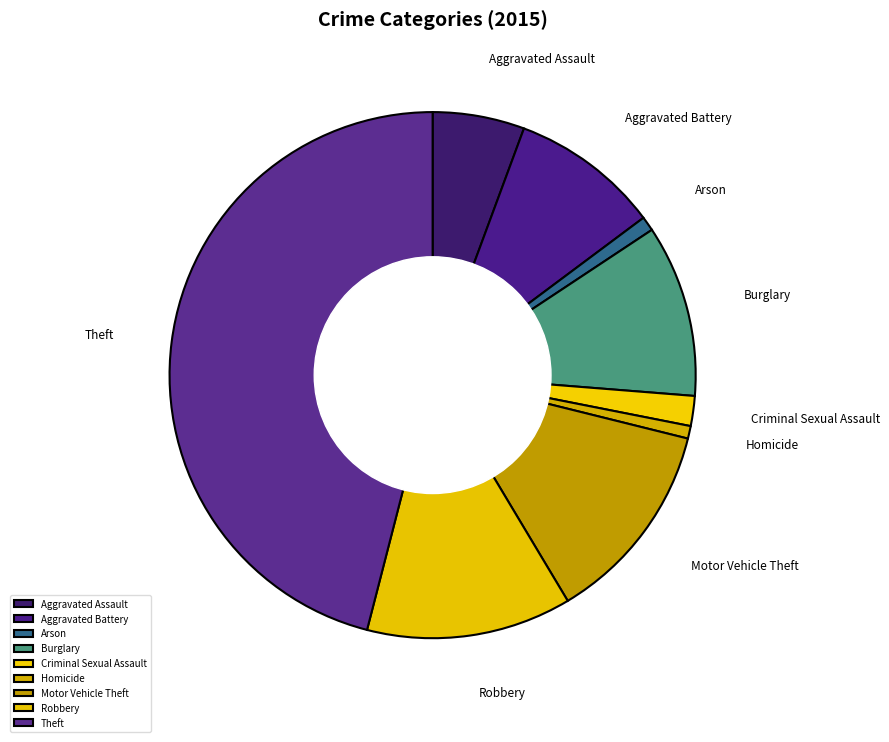

Is there a majority slice in this chart?

No